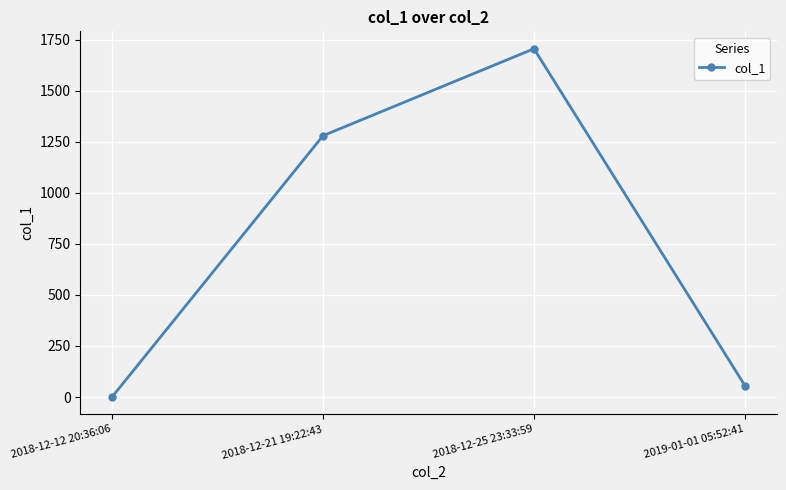

The value at 2018-12-21 19:22:43 is 2044.0. True or false?

False